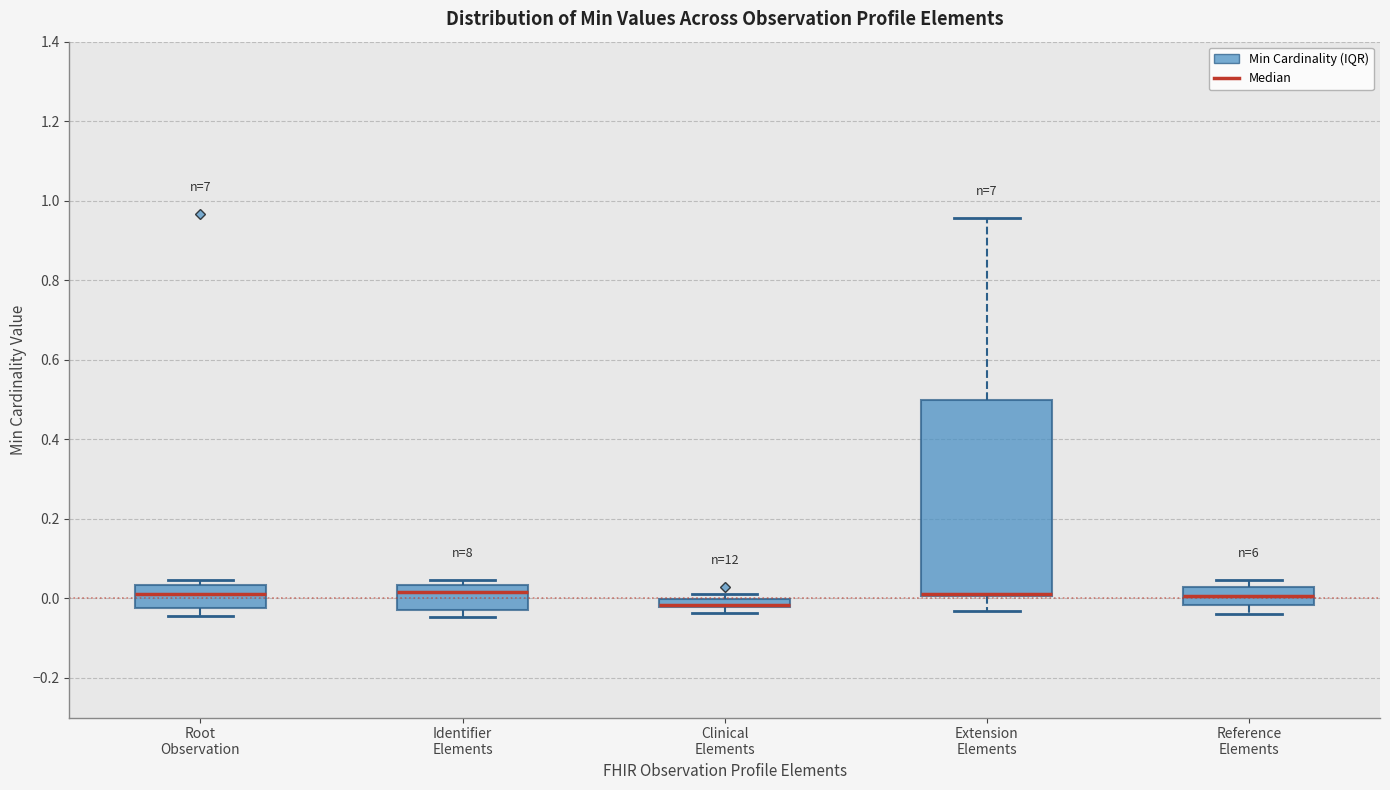

Comparing the boxes themselves (not the whiskers), which one is the tallest?

Extension Elements